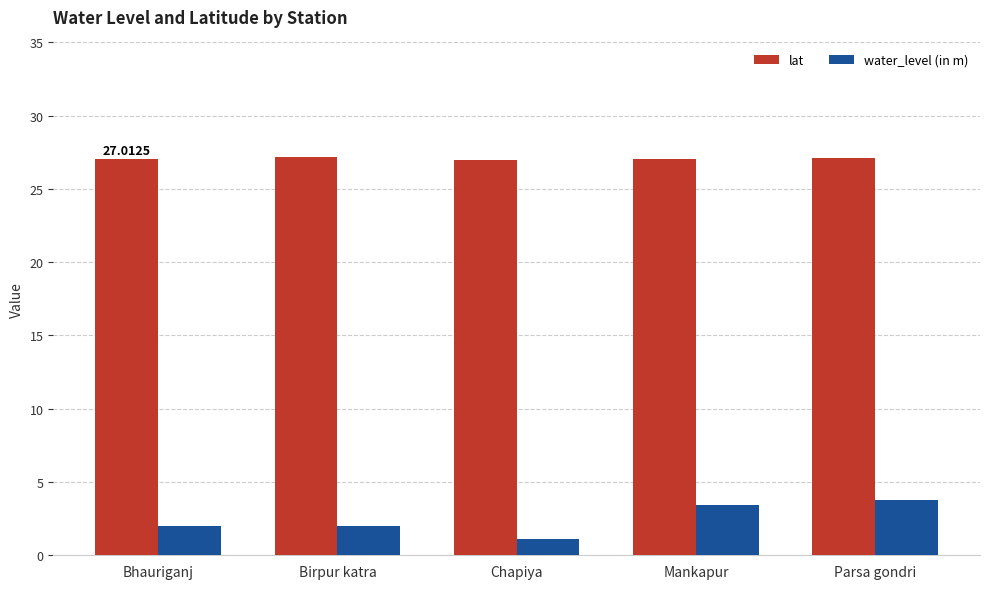

At which label does water_level (in m) reach its minimum?

Chapiya